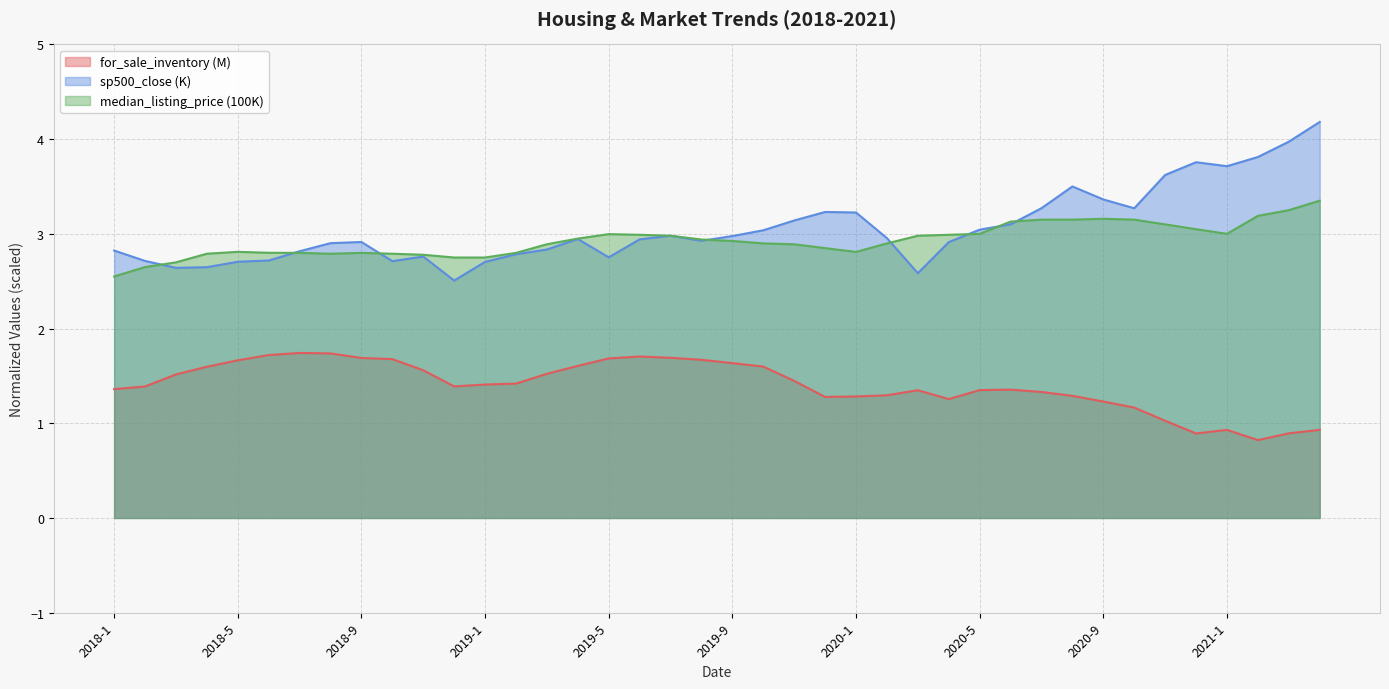

True or false: sp500_close has a value of 4.2 at 2018-9.

False